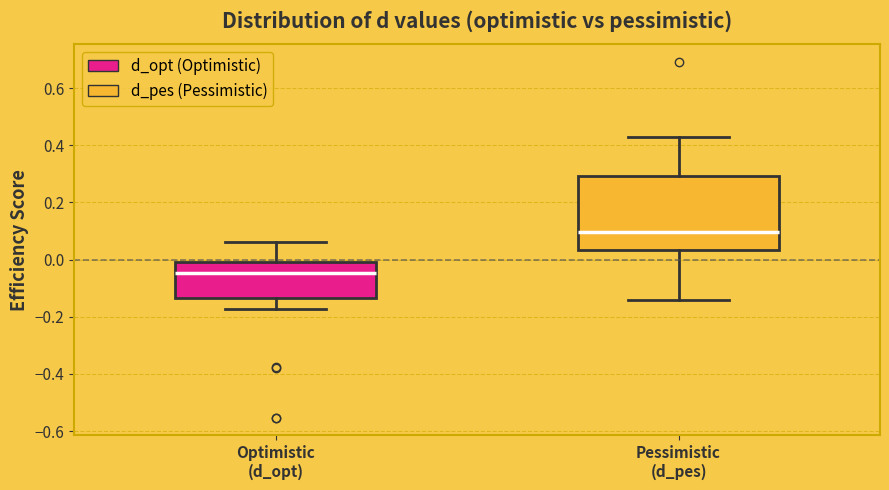

Reading left to right, read every box against the y-axis: the position of its median line, the range the box covers, and the ends of its whiskers. The values are not printed on the chart, so give them approximately, as read against the axis.

Optimistic (d_opt): median -0.04, box -0.14 to 0.00, whiskers -0.18 to 0.06
Pessimistic (d_pes): median 0.10, box 0.04 to 0.30, whiskers -0.14 to 0.42